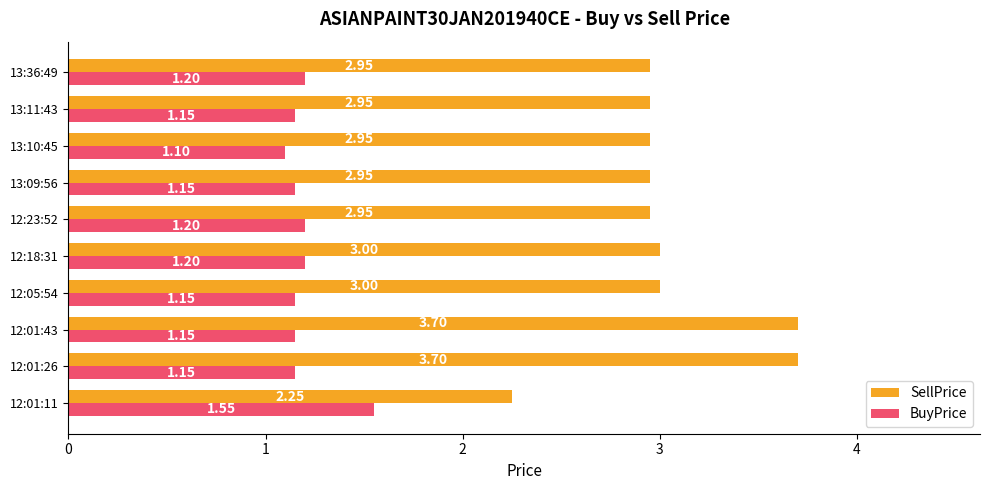

Count the number of categories in the chart.

10